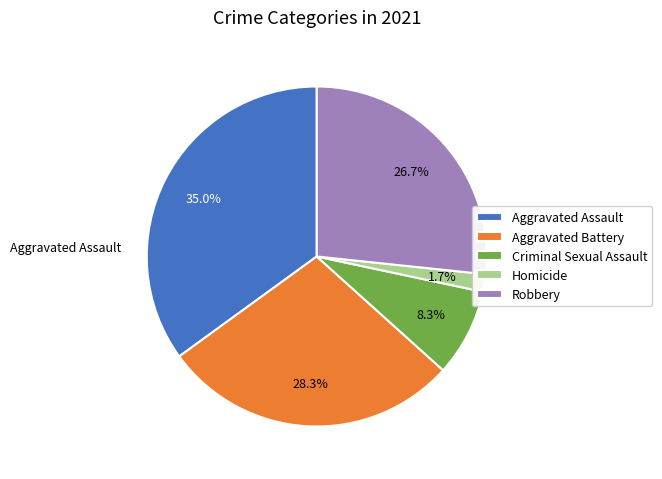

Rank the categories by value from highest to lowest.

Aggravated Assault, Aggravated Battery, Robbery, Criminal Sexual Assault, Homicide